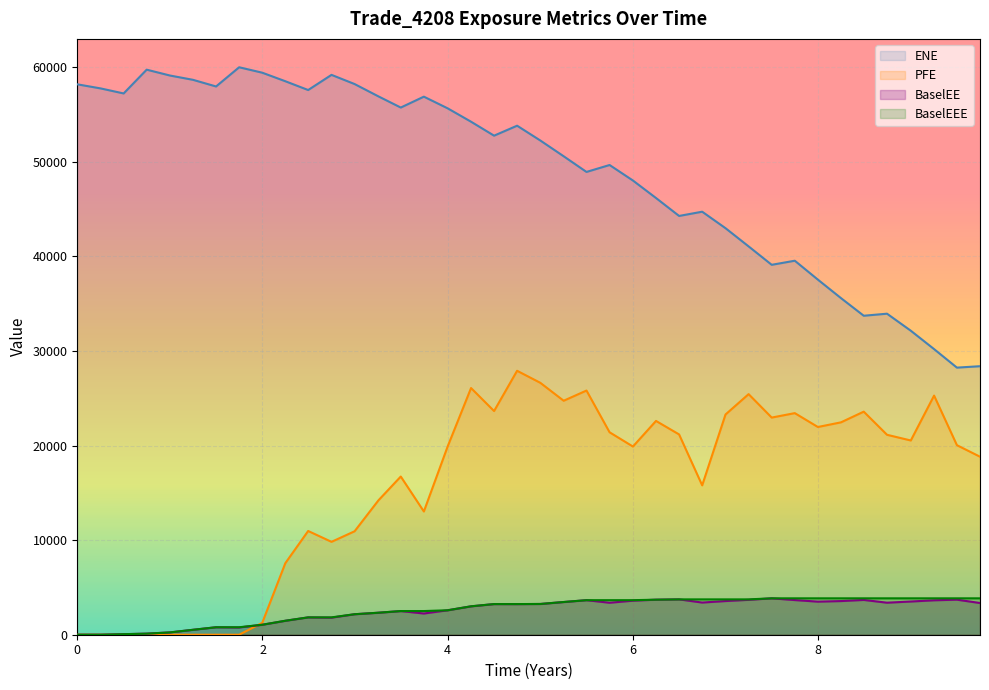

Which has a higher value, 2019-03-29 or 2022-09-30?

2019-03-29